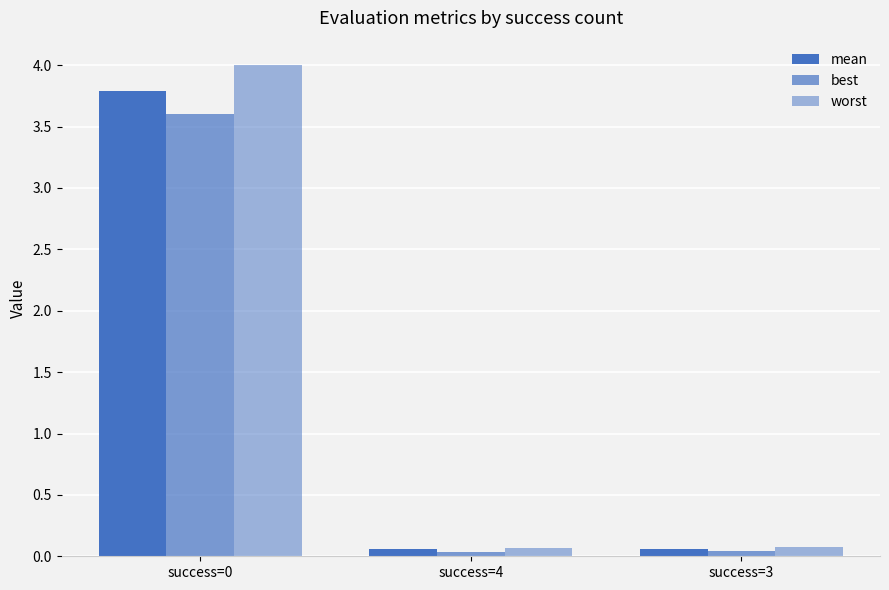

Count the number of data series in this chart.

3